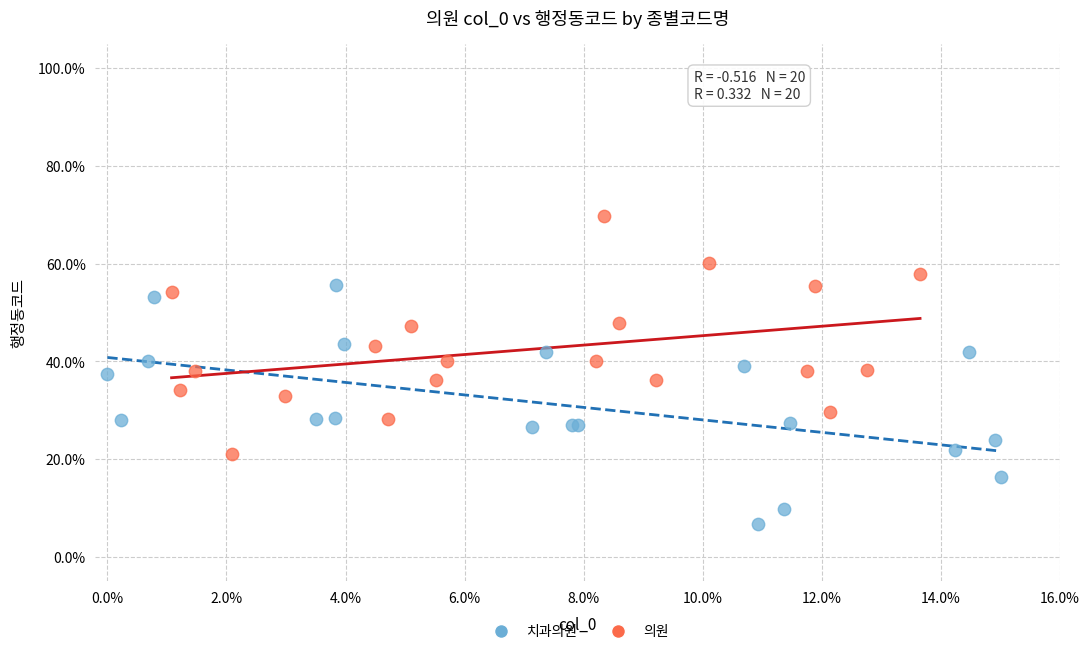

What are all the series names shown in the legend?

치과의원, 의원